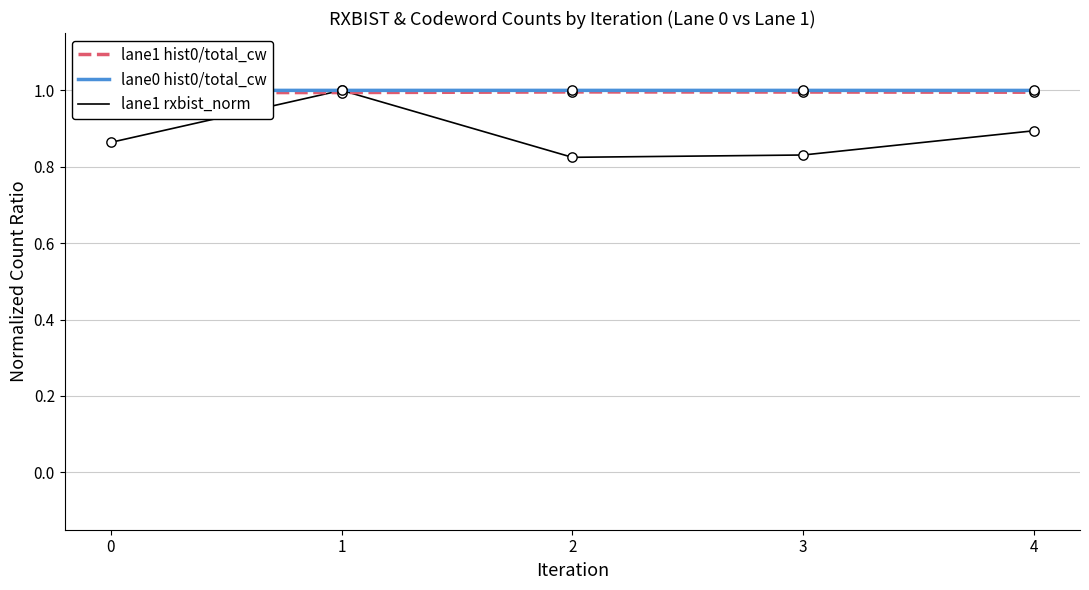

Which series has the widest spread of Y values?

lane1 rxbist_norm